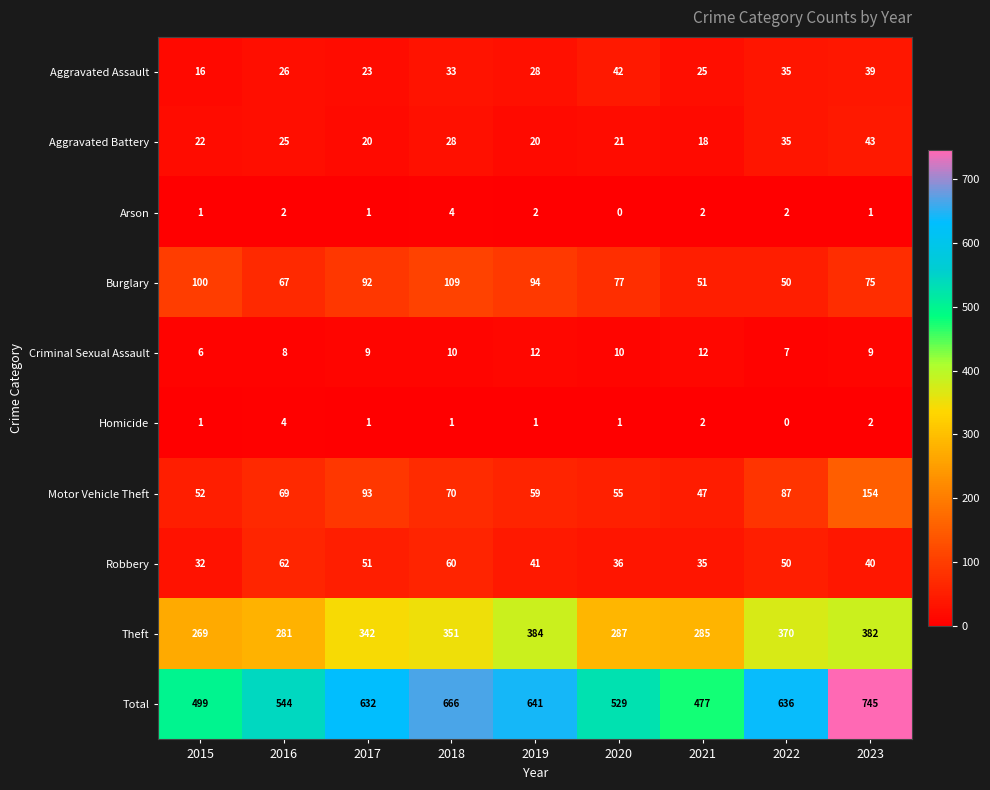

What is the difference between the maximum and second lowest values in the Total series?

246